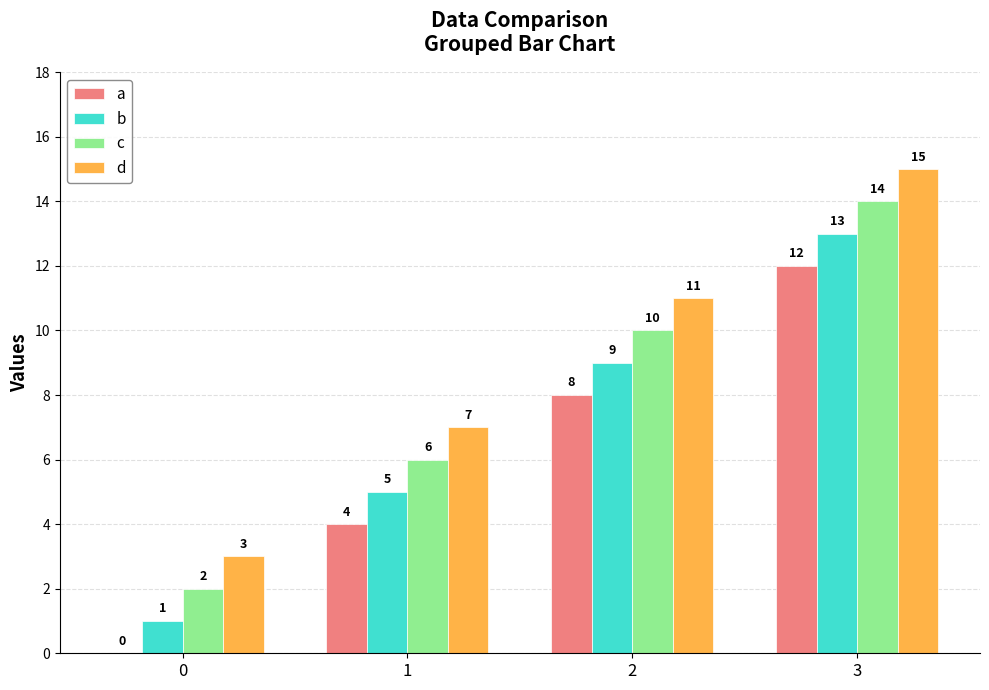

What is the total value across all series at 0?

6